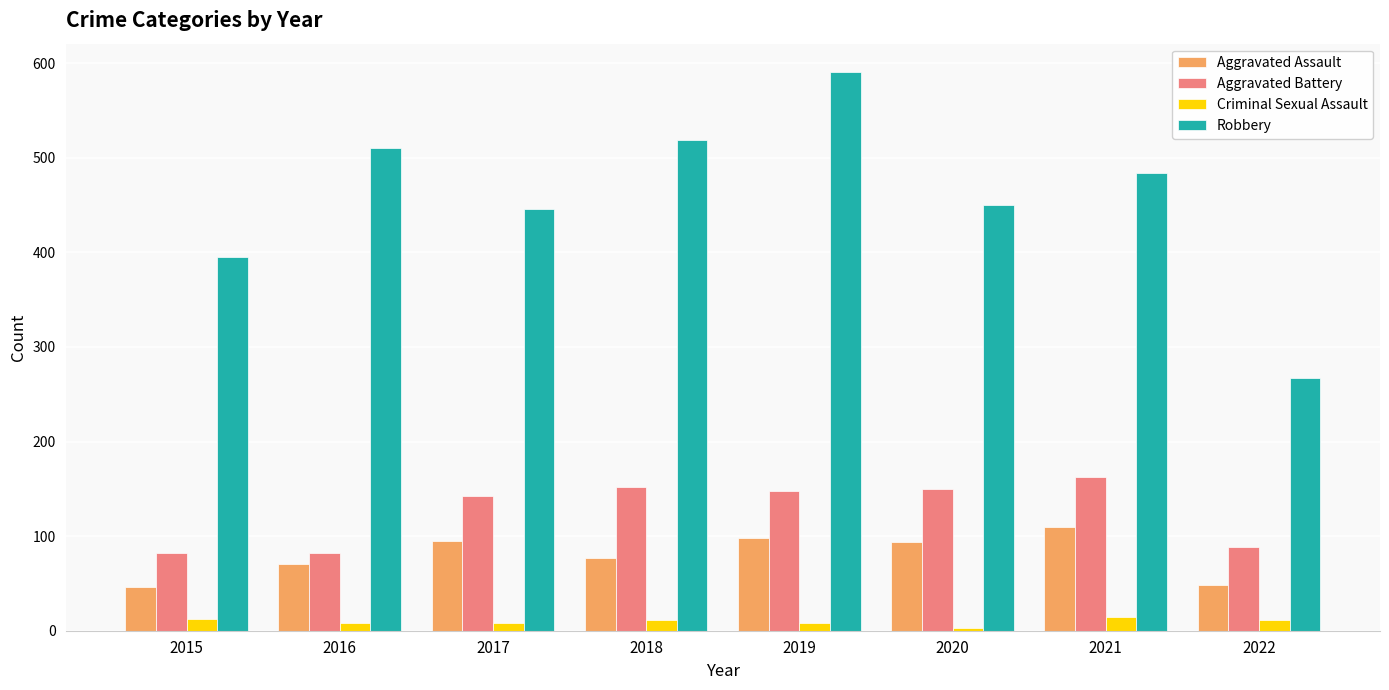

At which category does the chart reach its peak across all series?

2019